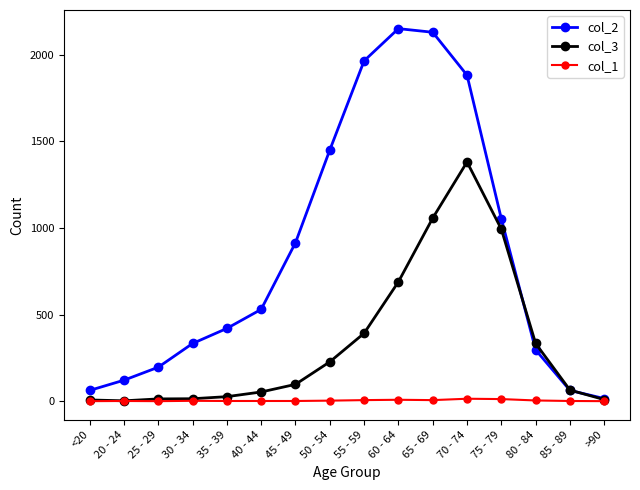

Which series has the largest total across all categories?

col_2